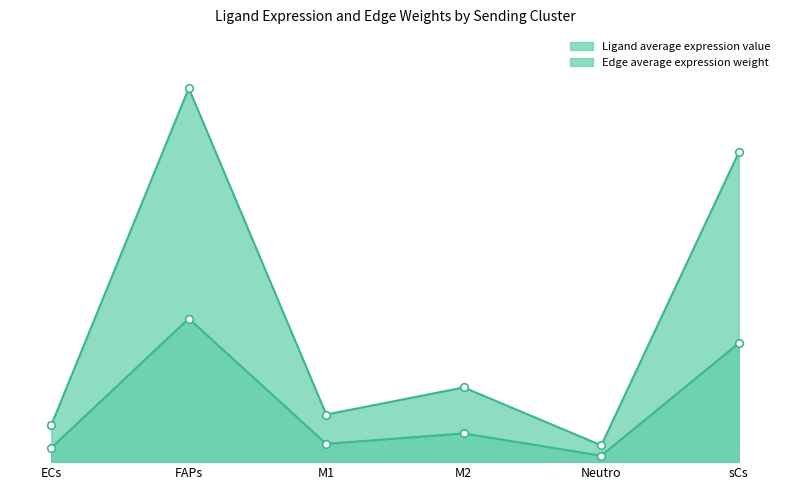

What are all the series names shown in the legend?

Ligand average expression value, Edge average expression weight